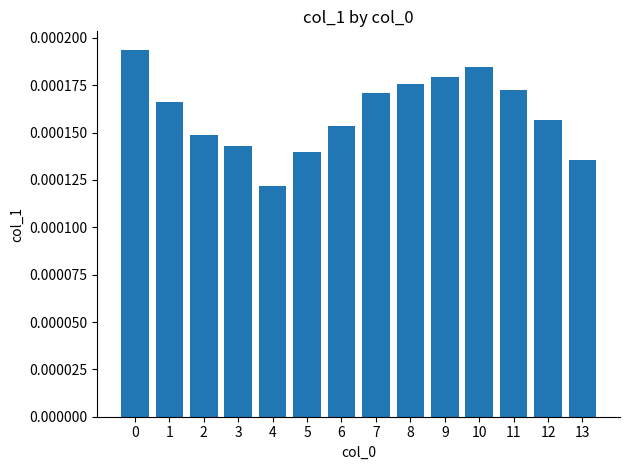

Where is the data nearest to the value 0?

4